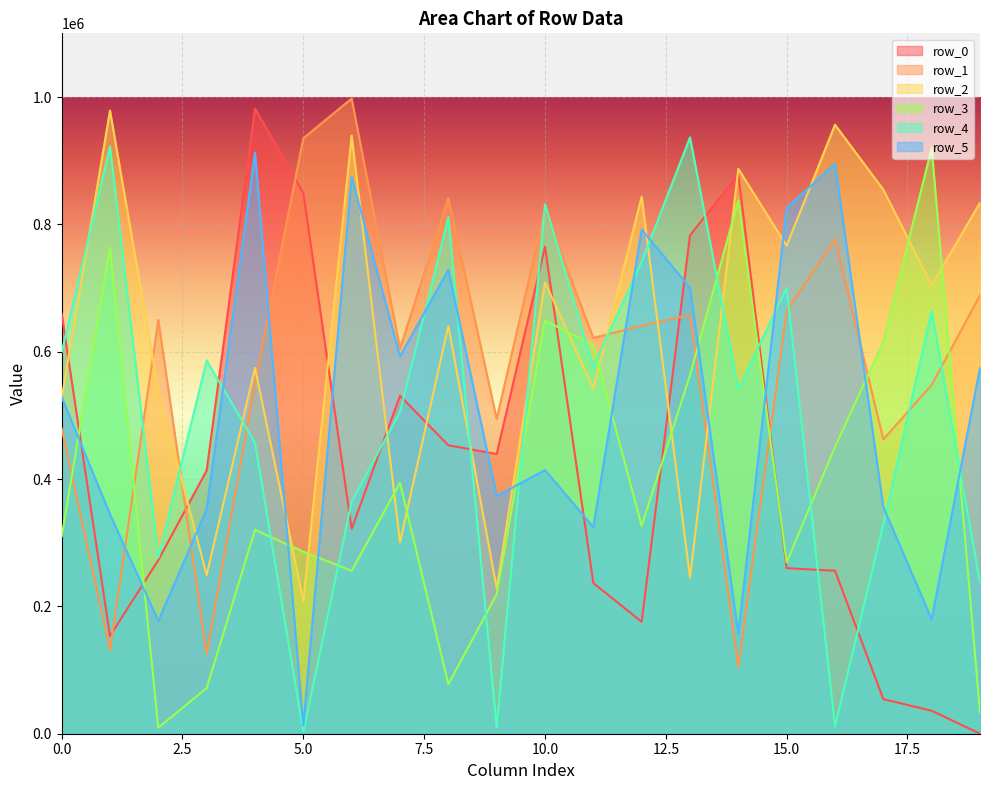

What is the difference between the row_0 values at 8 and 17?

398724